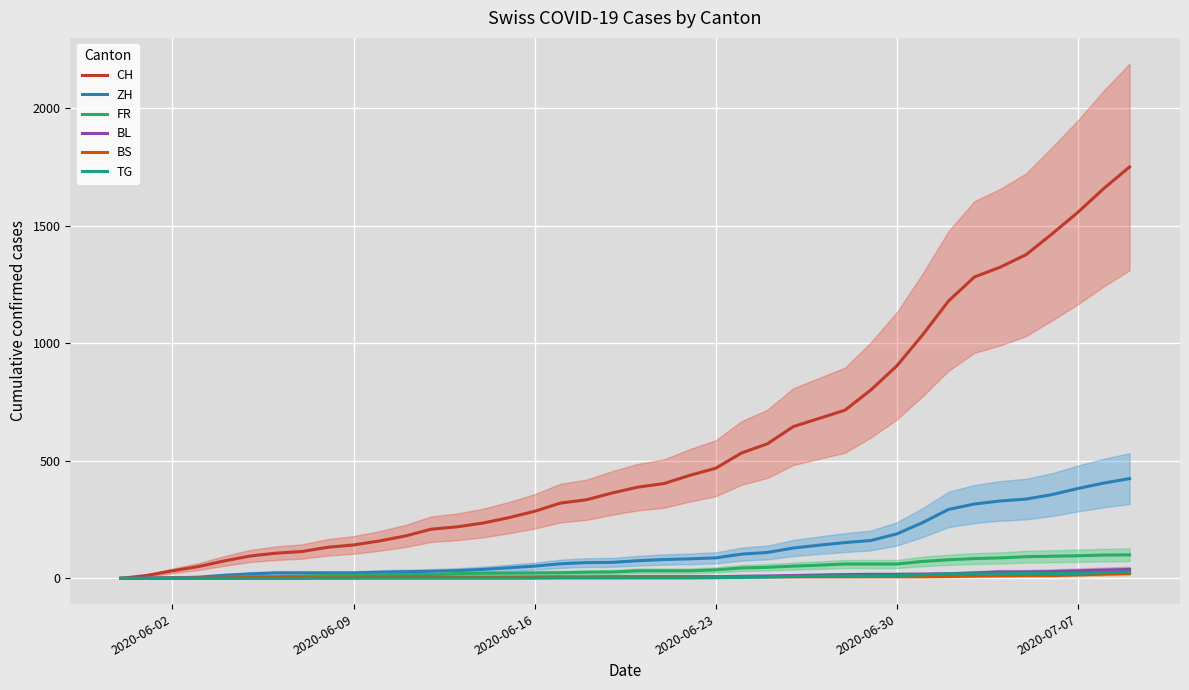

What is the average value of the BS series?

7